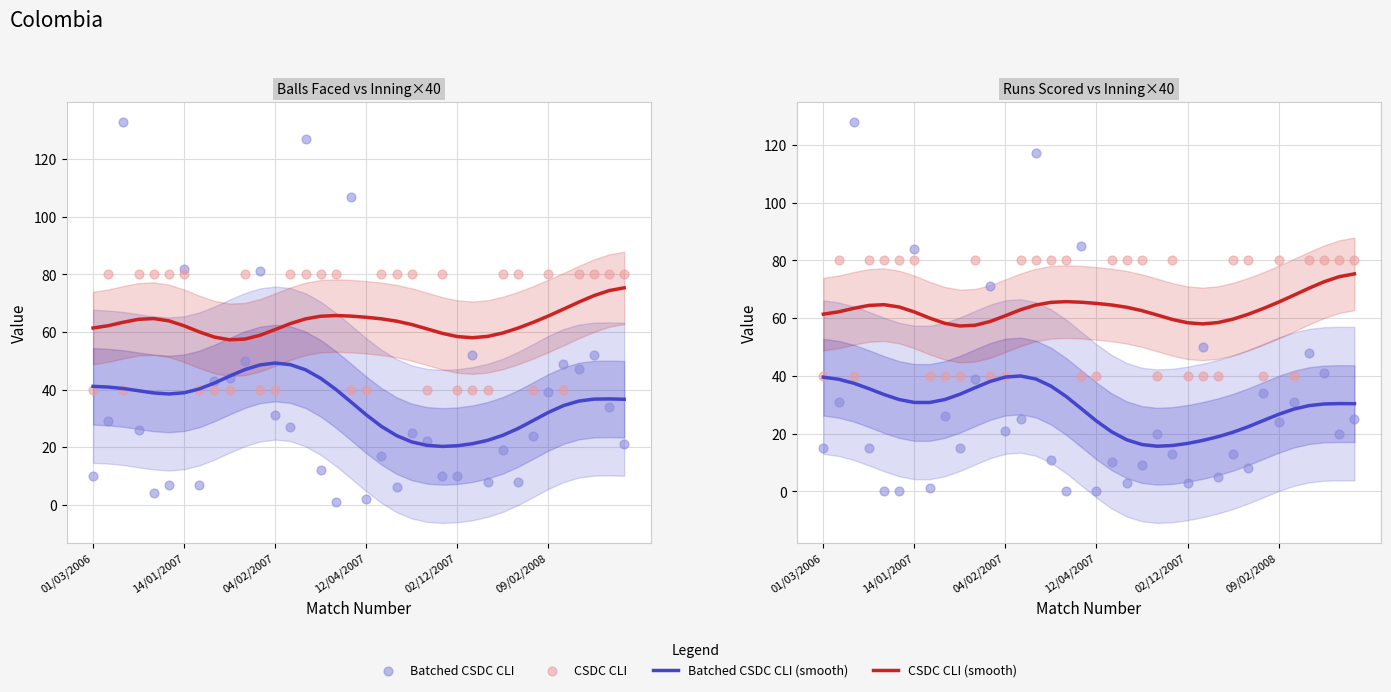

Which series has the widest spread of Y values?

Batched CSDC CLI